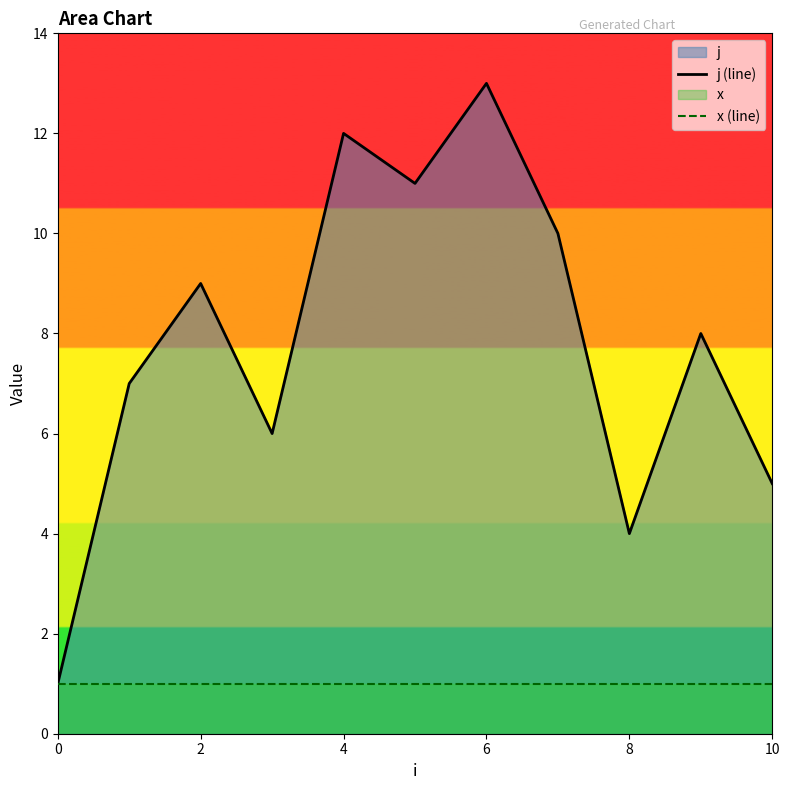

True or false: x (line) has a value of 0 at 10.

False